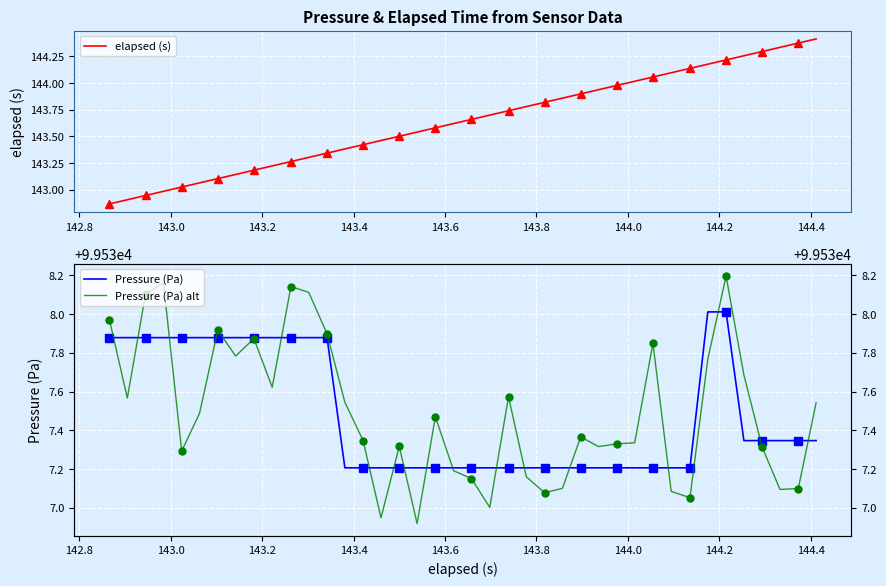

What is the difference between the maximum and second lowest values in the Pressure (Pa) alt series?

1.2